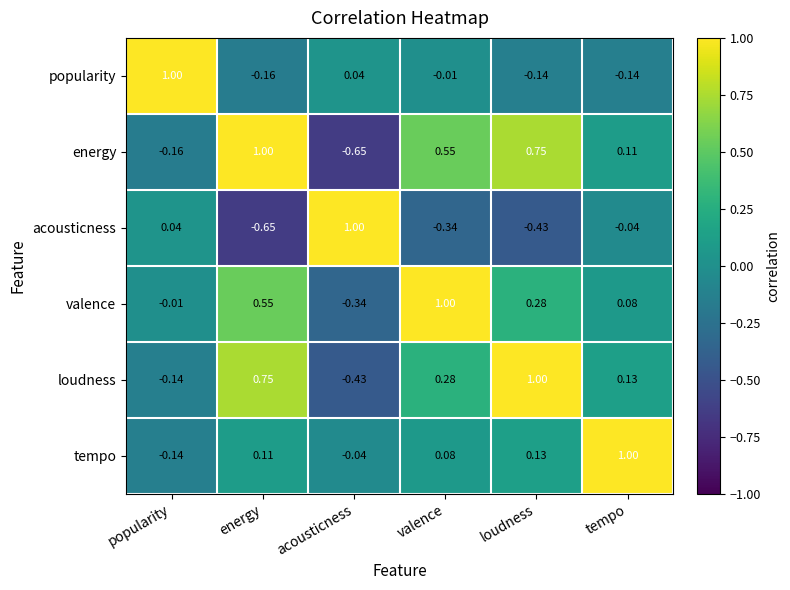

At which label is loudness closest to 0?

tempo